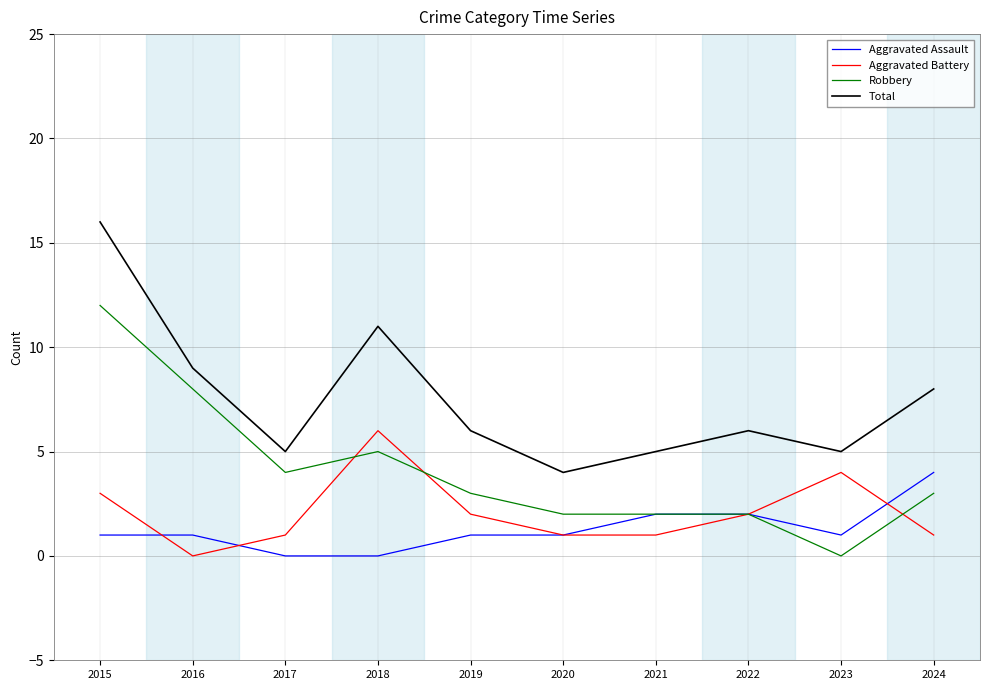

Is it true that Aggravated Assault equals 3 at 2021?

False